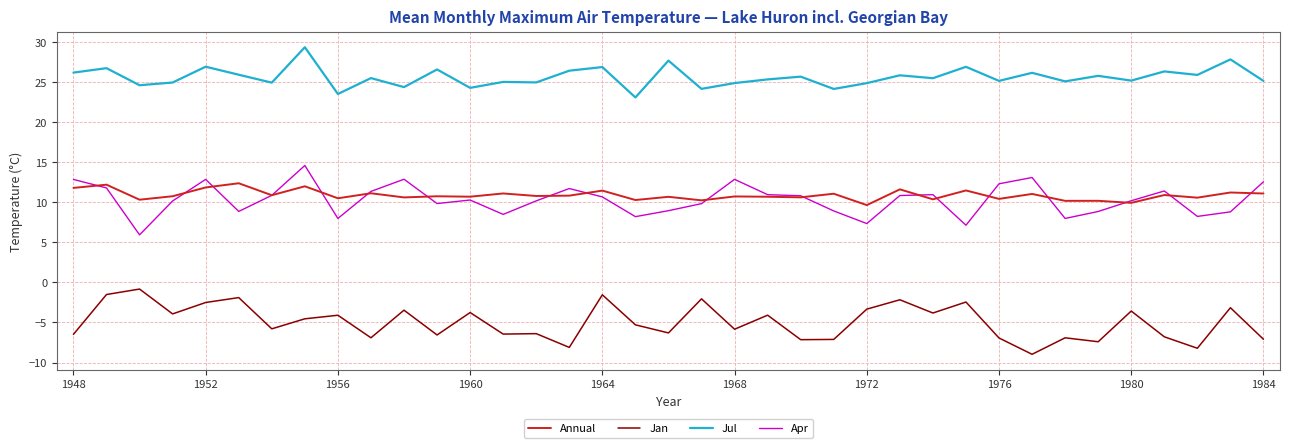

What is the minimum value shown in the chart?

-9.0